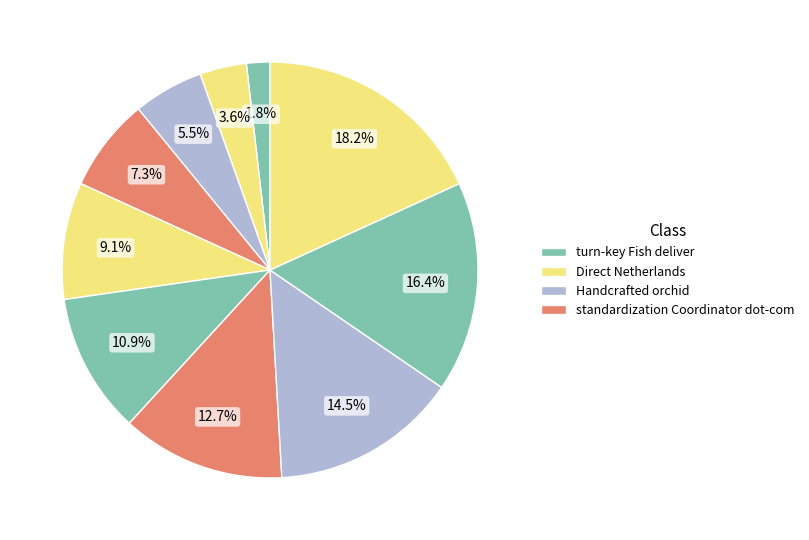

Count the number of slices in the pie.

10